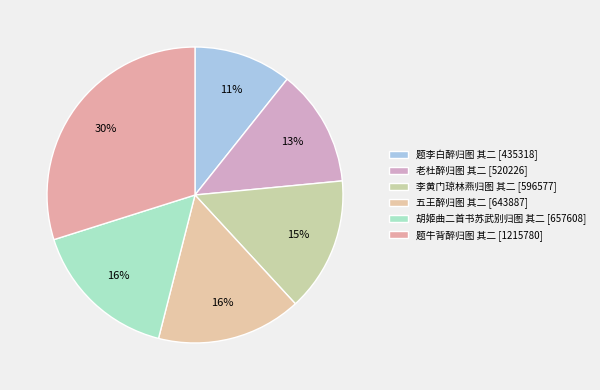

Approximately how many times larger is the value at 五王醉归图 其二 compared to 题李白醉归图 其二?

1.5